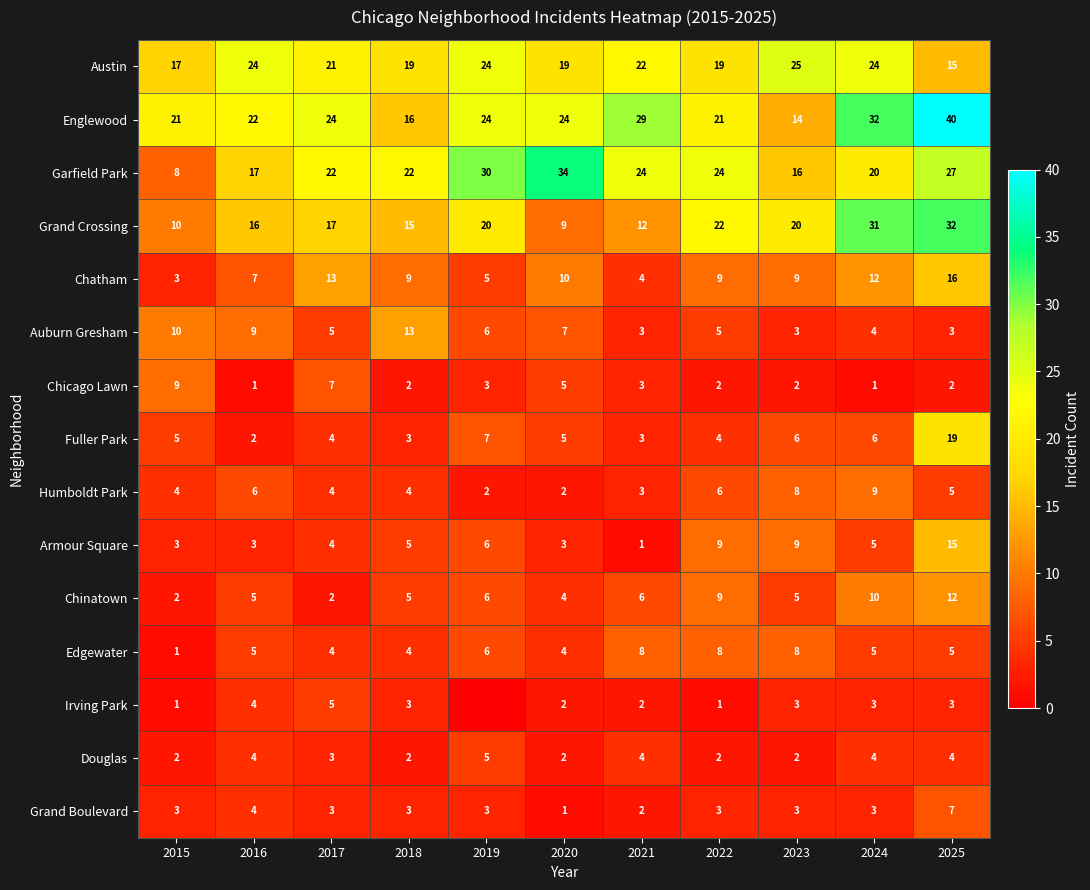

Read the Austin value at 2020, to the nearest 10.

20